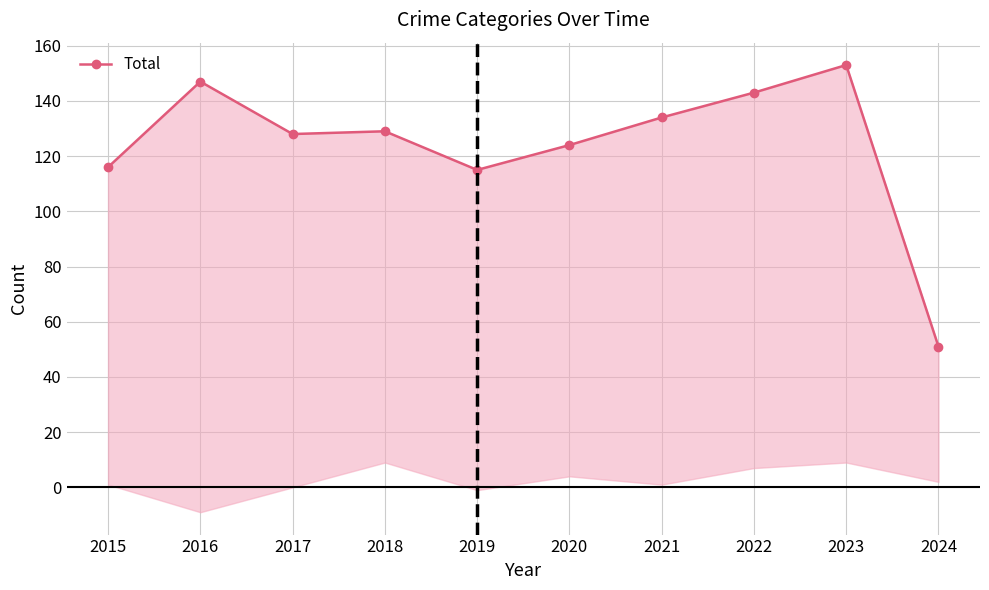

At which category does the chart reach its peak across all series?

2023